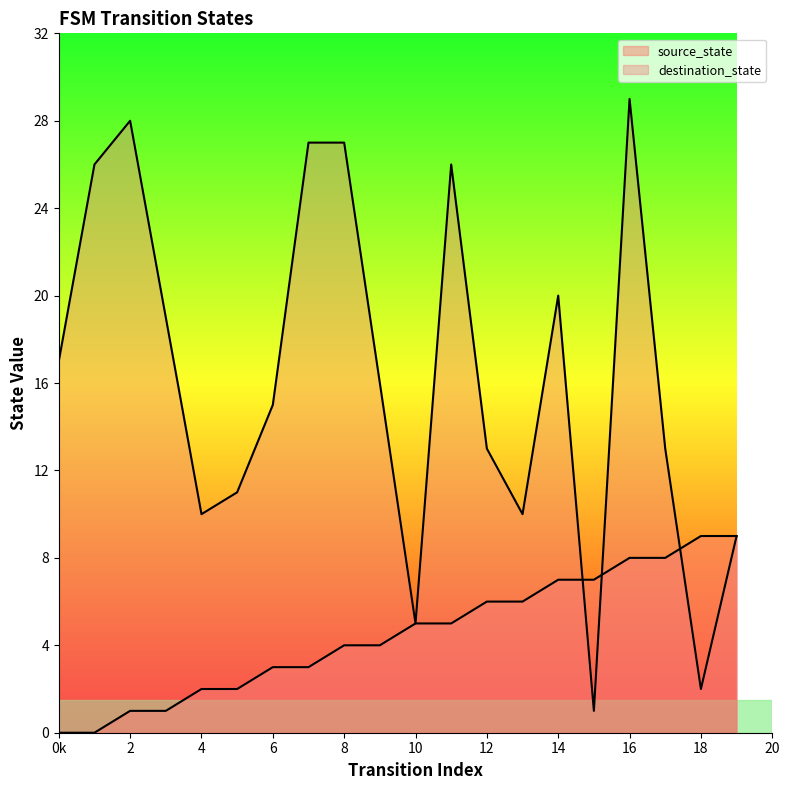

Between 0k and 6, which is larger?

6